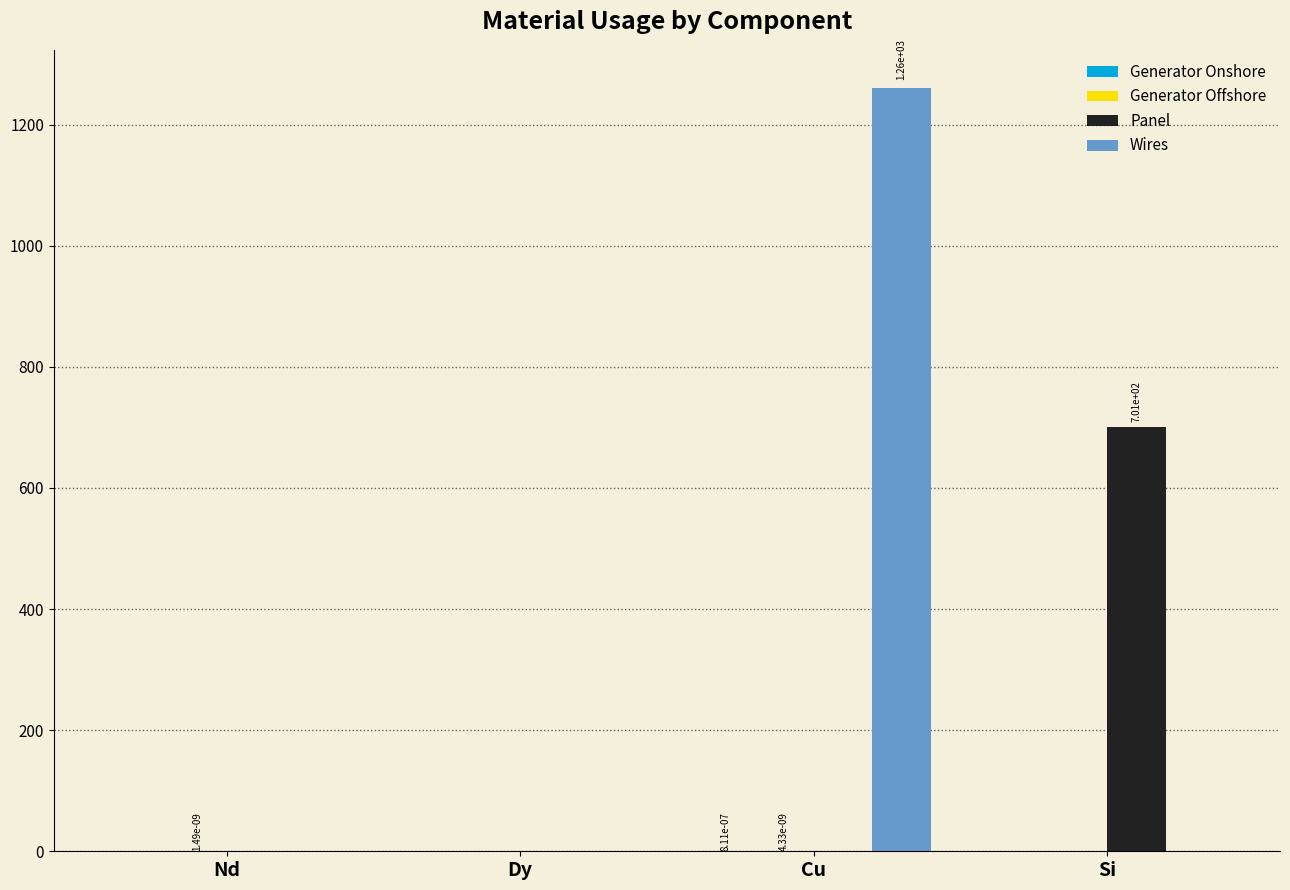

The Panel series shows 489.8 at Cu. True or false?

False